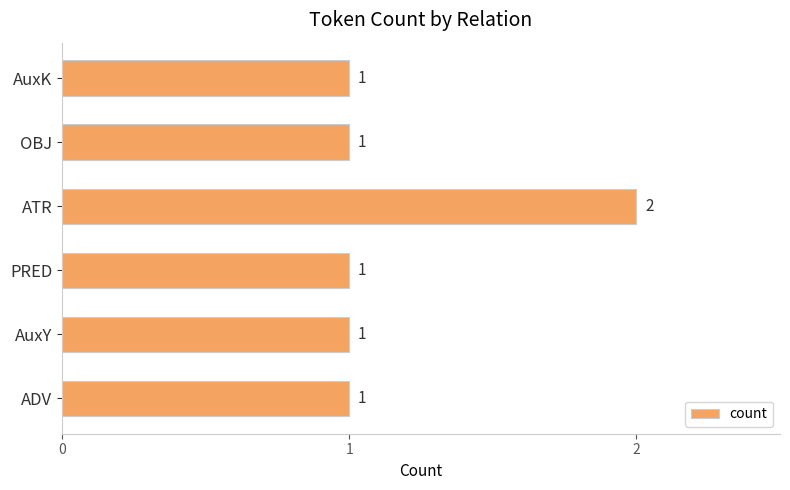

What is the greatest value displayed?

2